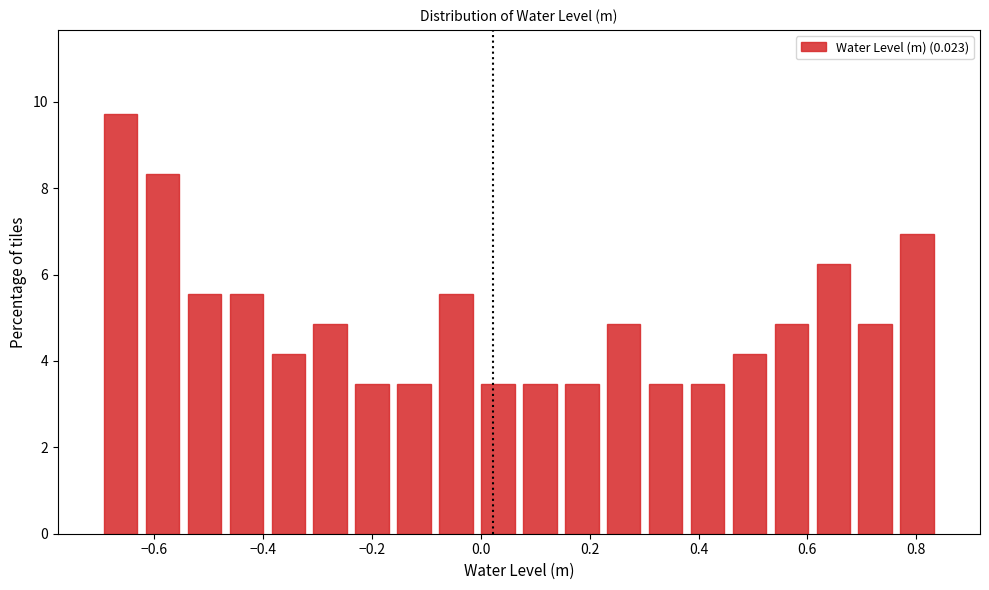

Around what value on the x-axis is the tallest bar? Give the approximate position of its centre, as read against the axis.

-0.66